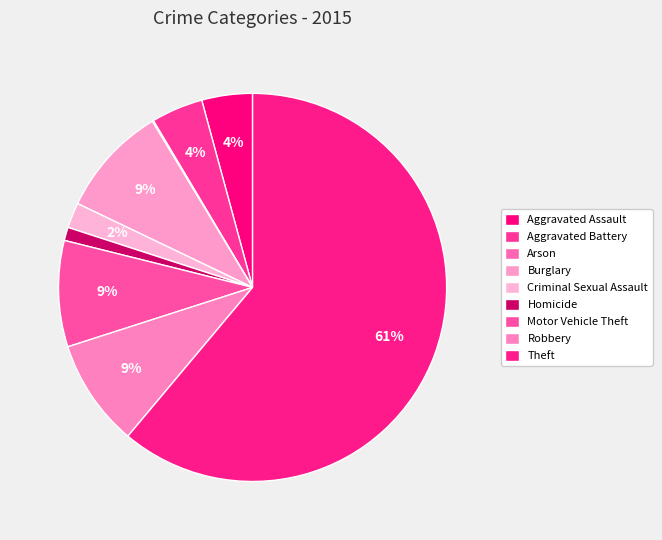

What is the majority slice?

Theft